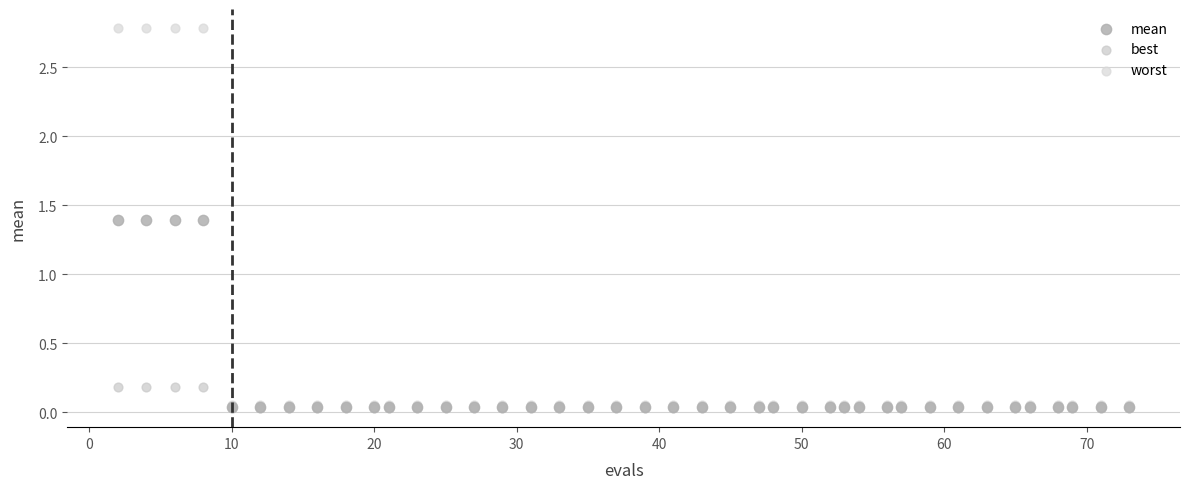

What are all the series names shown in the legend?

mean, best, worst